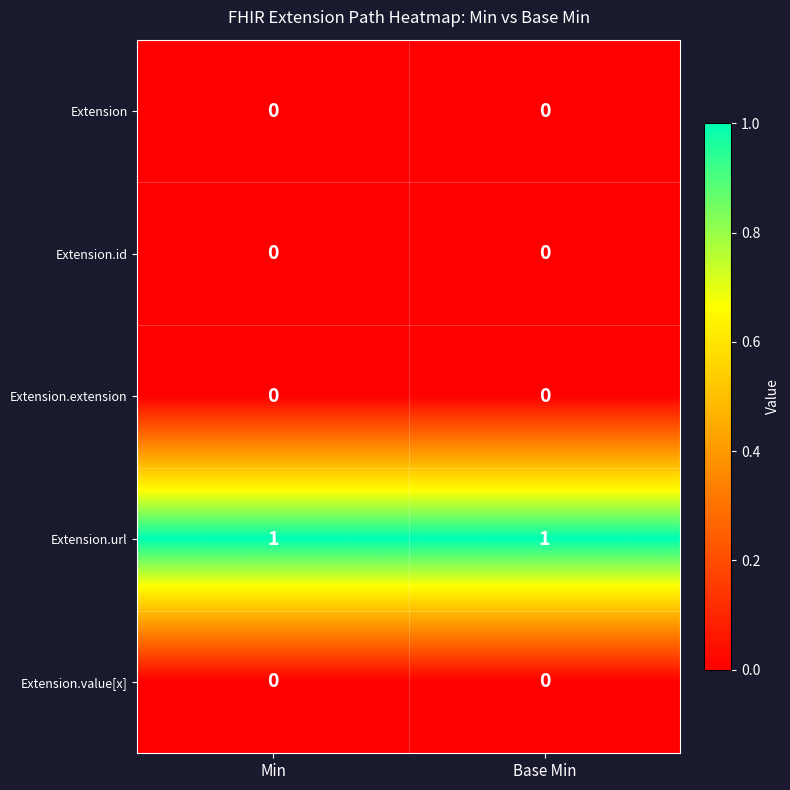

Is it true that Extension.url equals 2 at Base Min?

False